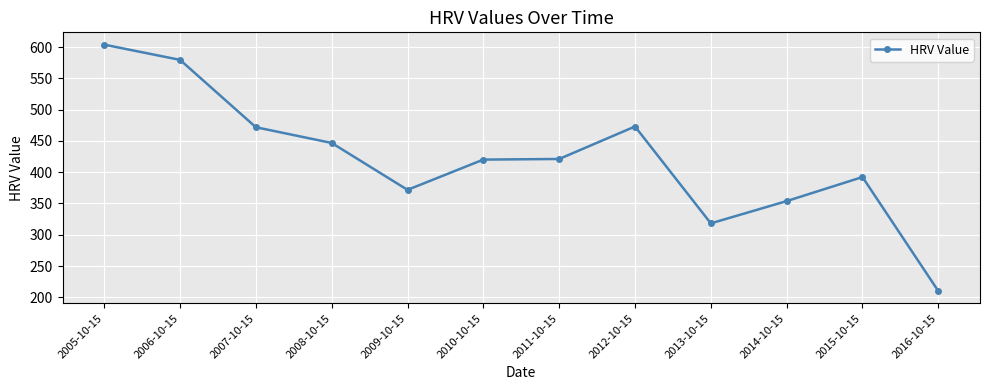

What is the sum of the values at 2014-10-15 and 2008-10-15?

800.5